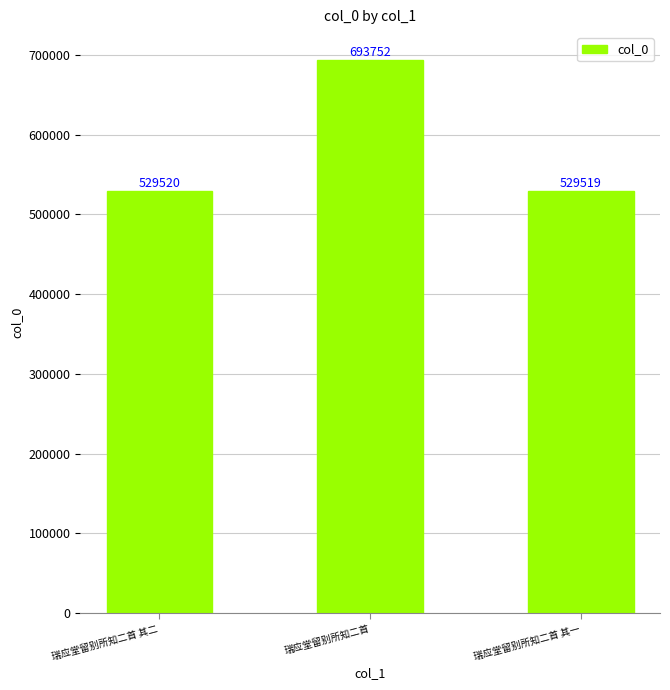

What is the ratio of the value at 瑞应堂留别所知二首 其二 to the value at 瑞应堂留别所知二首 其一?

1.0